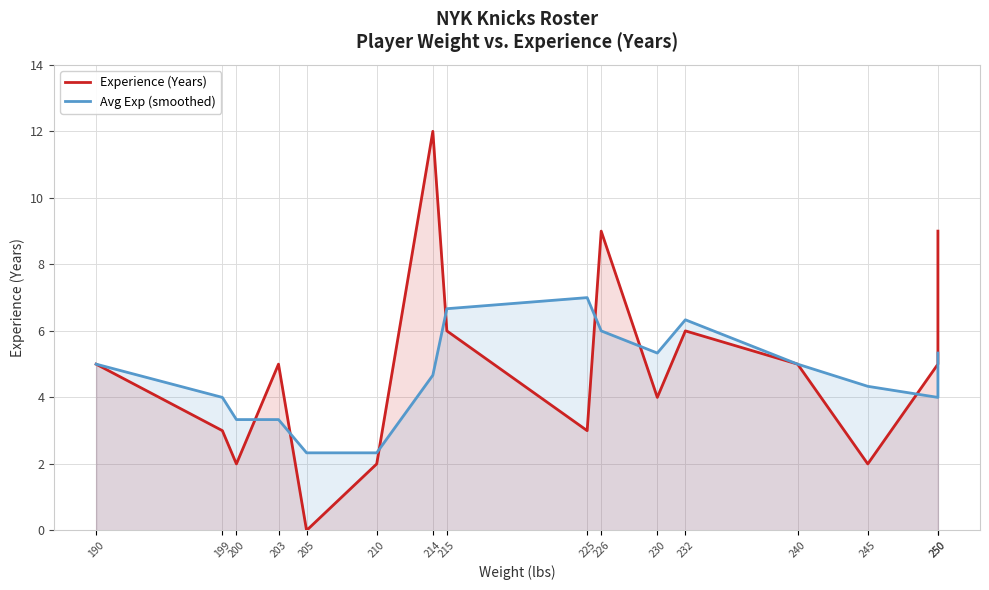

Which category has the highest value in the Avg Exp (smoothed) series?

225